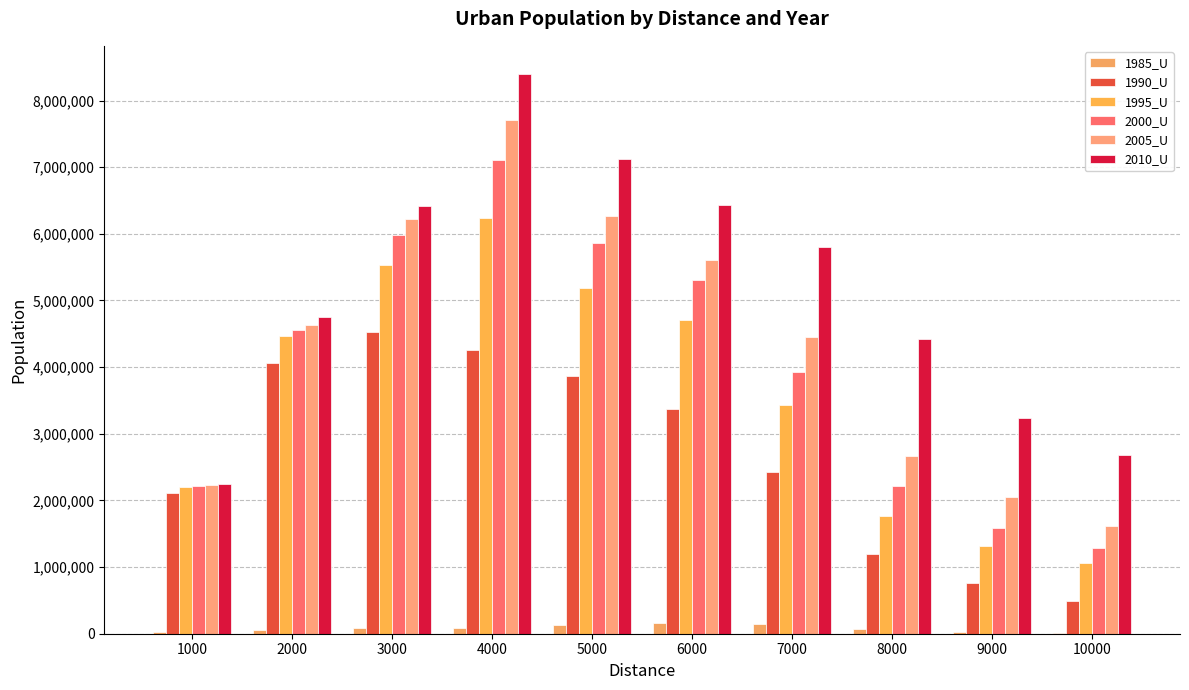

How many groups of bars are there?

10